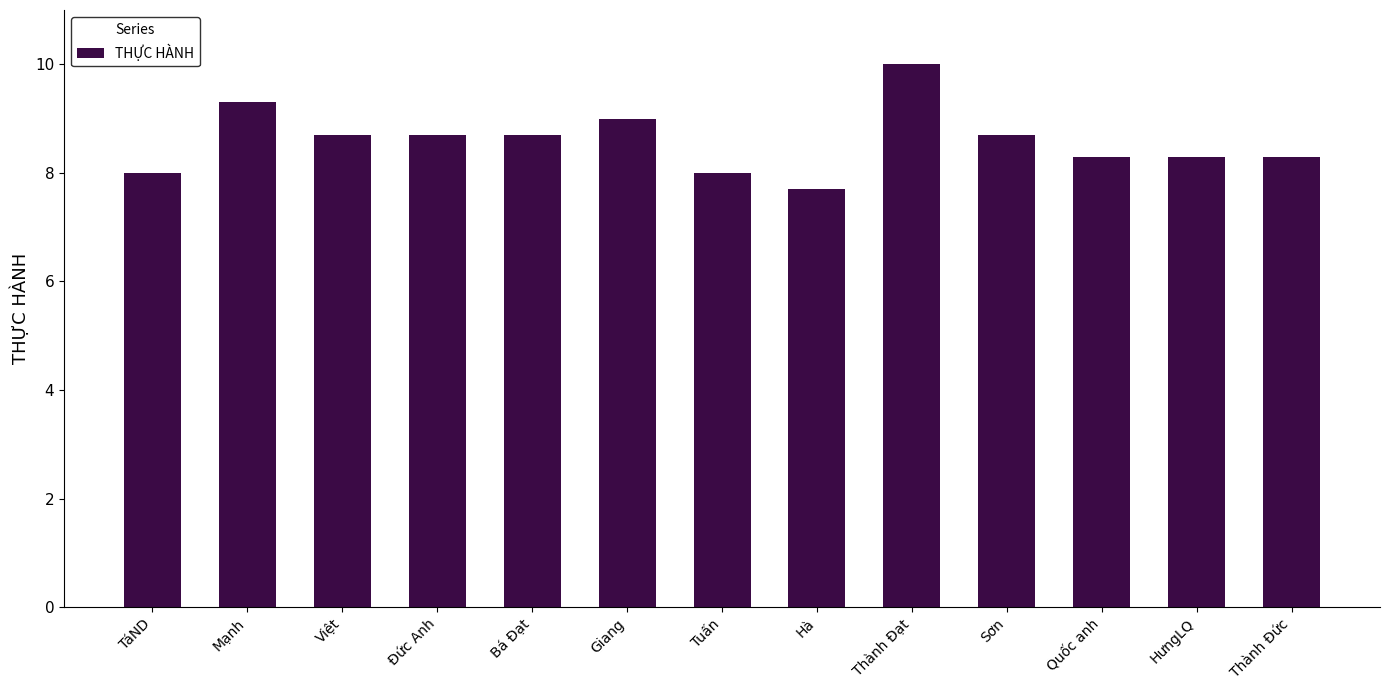

What is the sum of all values?

111.7